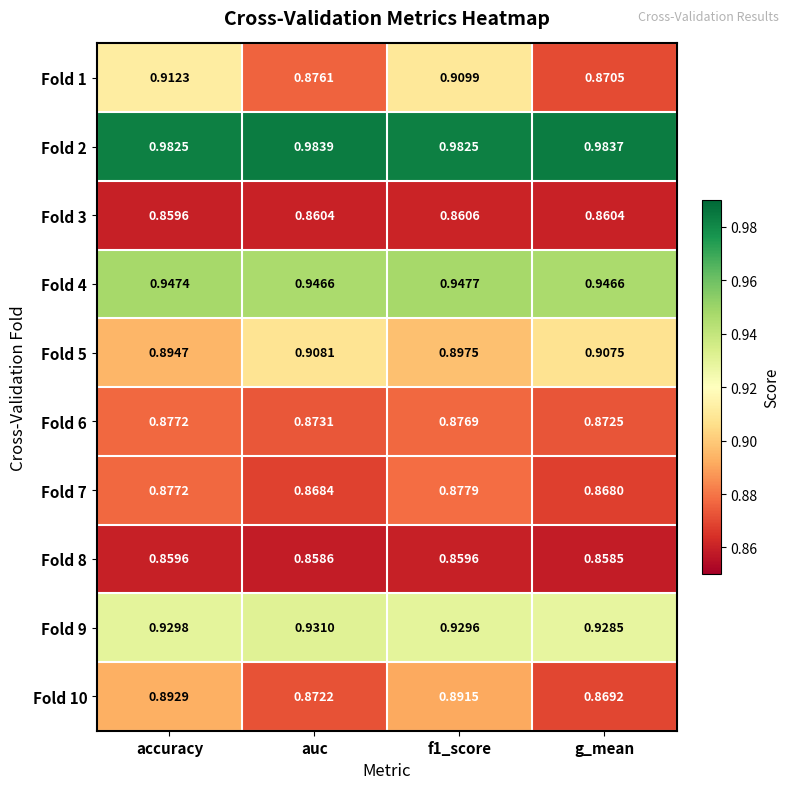

Is the value of Fold 8 at g_mean greater than the value of Fold 2 at g_mean?

No